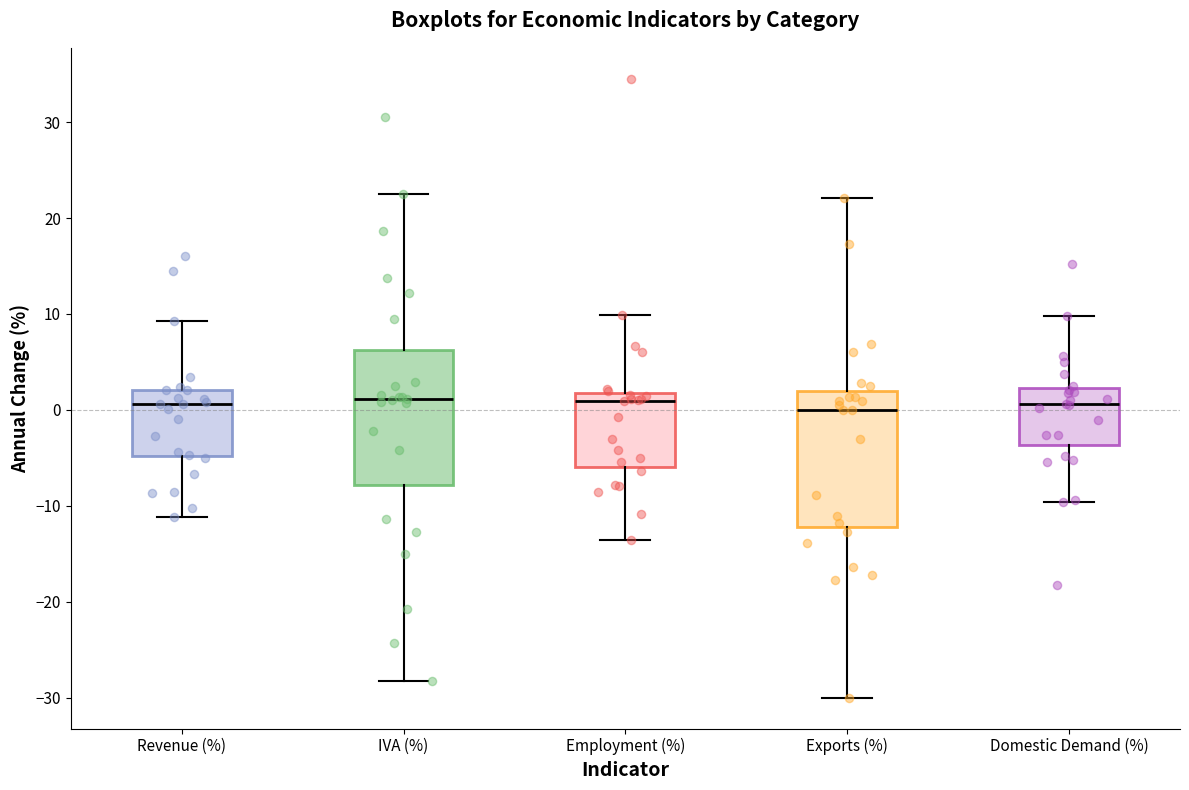

Where is the upper edge of the box for Revenue (%) on the y-axis? The values are not printed on the chart, so give them approximately, as read against the axis.

2